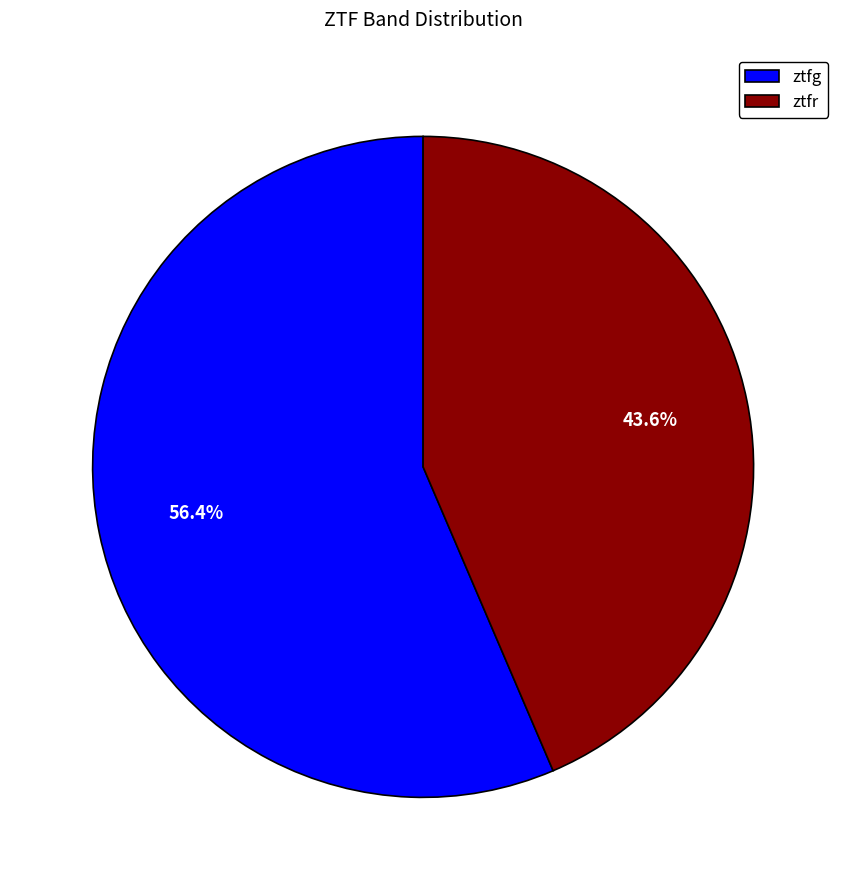

Approximately how many times larger is the value at ztfr compared to ztfg?

0.8